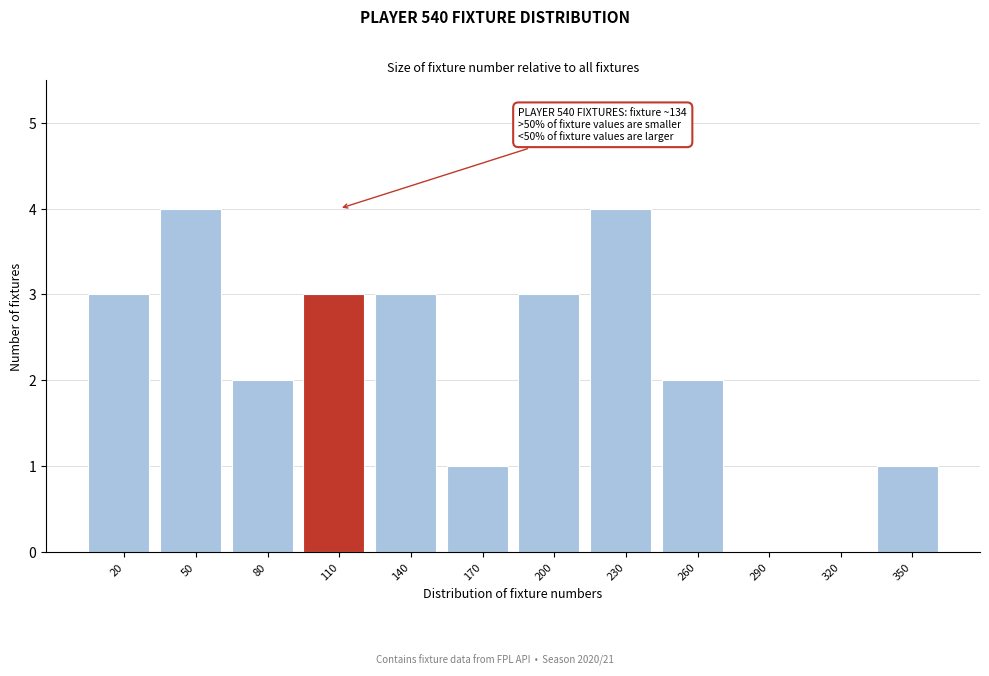

Reading left to right, extract all data points from this chart.

20=3	50=4	80=2	110=3	140=3	170=1	200=3	230=4	260=2	290=0	320=0	350=1